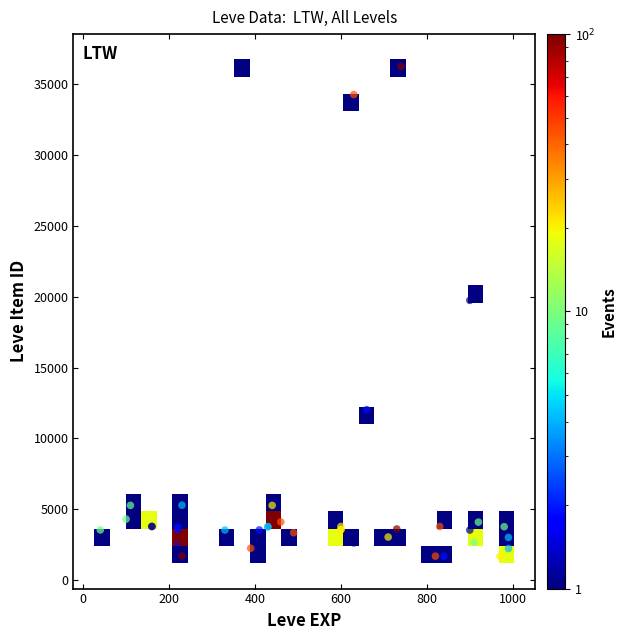

What Y value in the scatter plot is closest to 18967?

19744